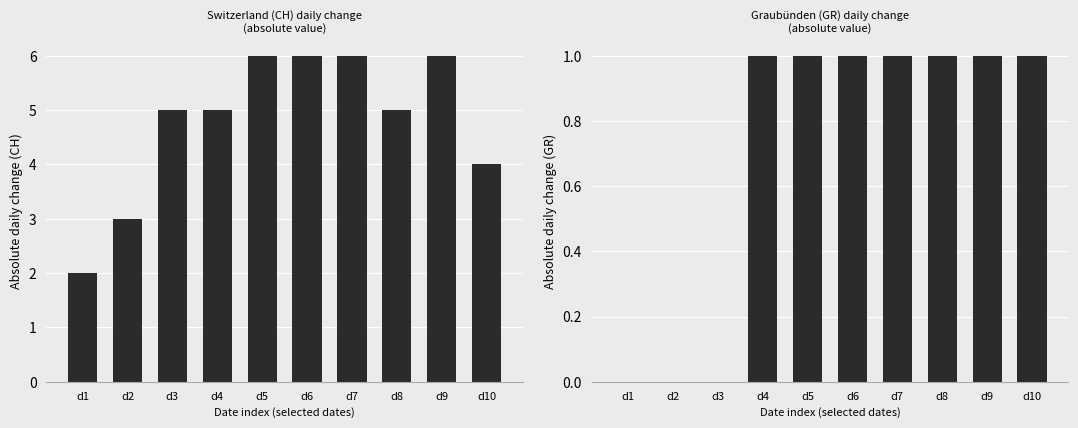

Read the CH value at d9.

6